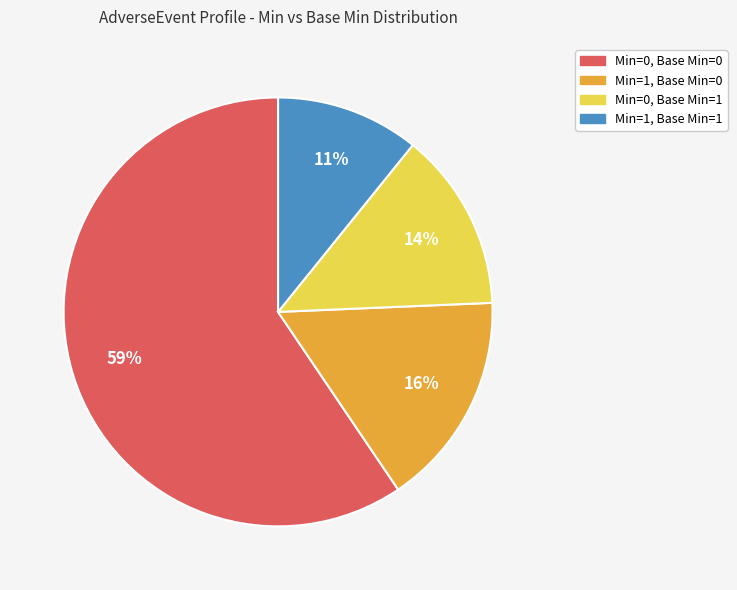

To the nearest percent, what is the average slice percentage?

25%